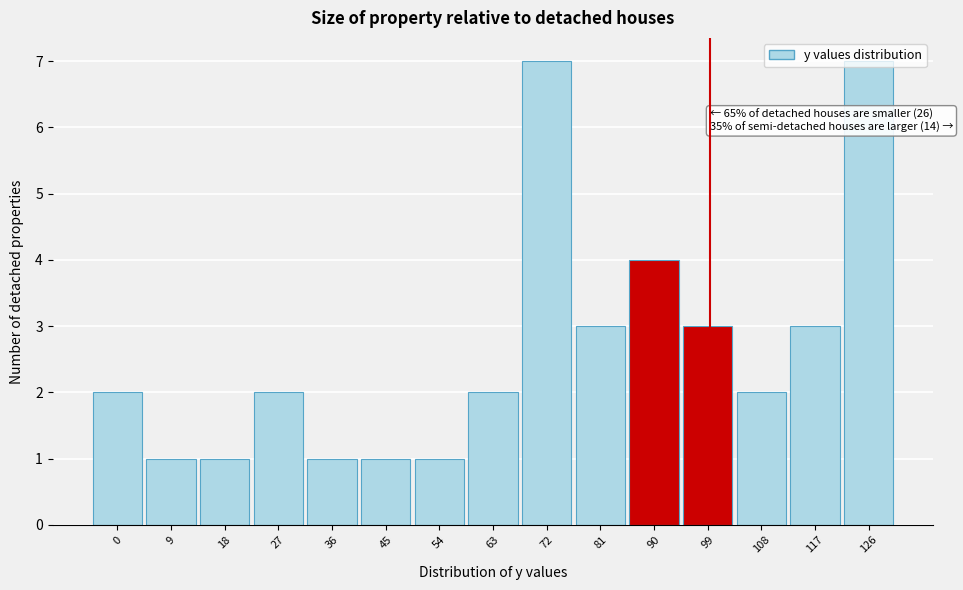

What is the value of the 10th bar from the left?

3